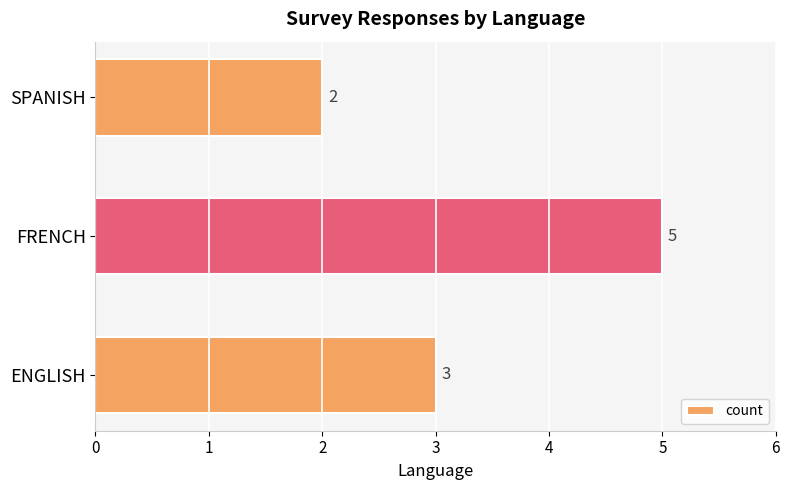

At which category does the chart reach its minimum across all series?

SPANISH